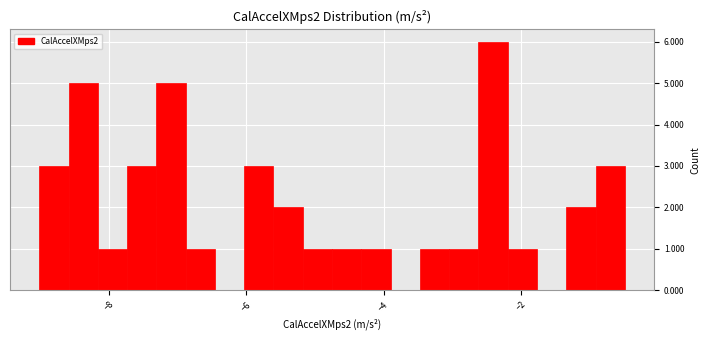

Around what value on the x-axis is the tallest bar? Give the approximate position of its centre, as read against the axis.

-2.4